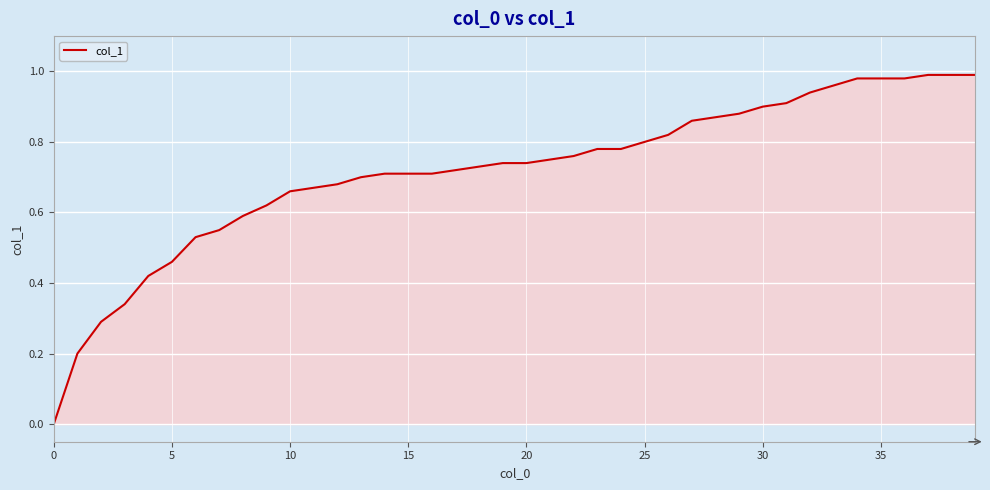

True or false: the data has more than 2 interior local peaks.

False